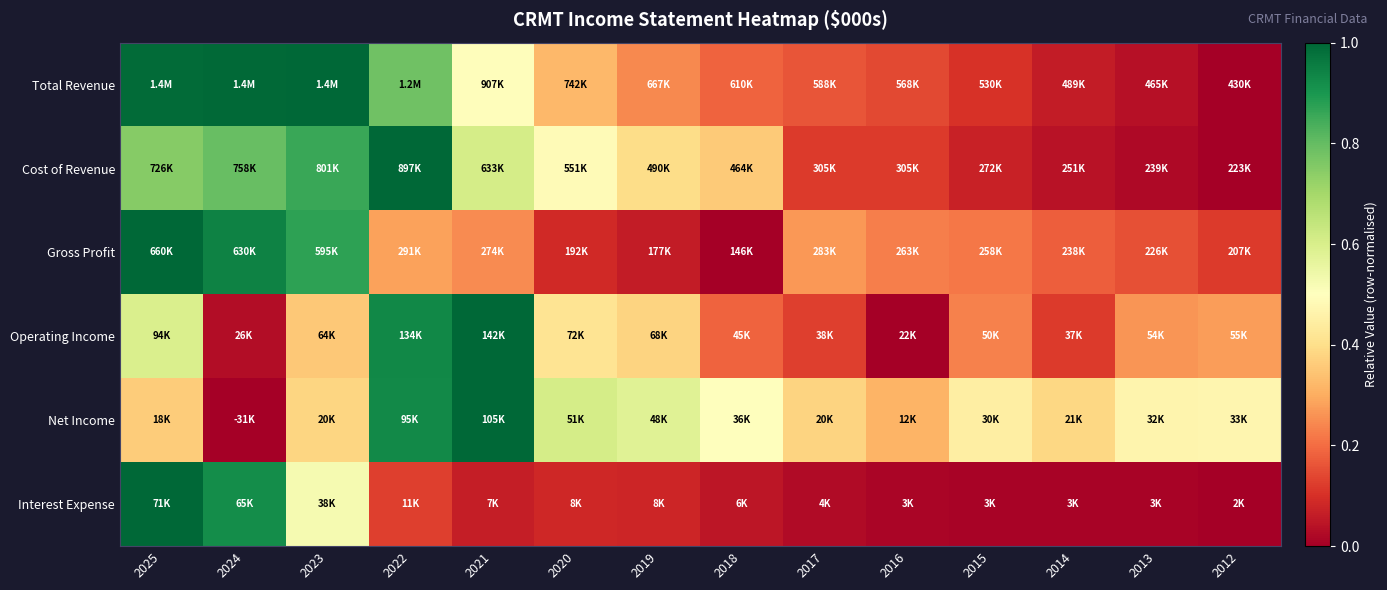

What is the difference between the highest and lowest values at 2024?

1.0